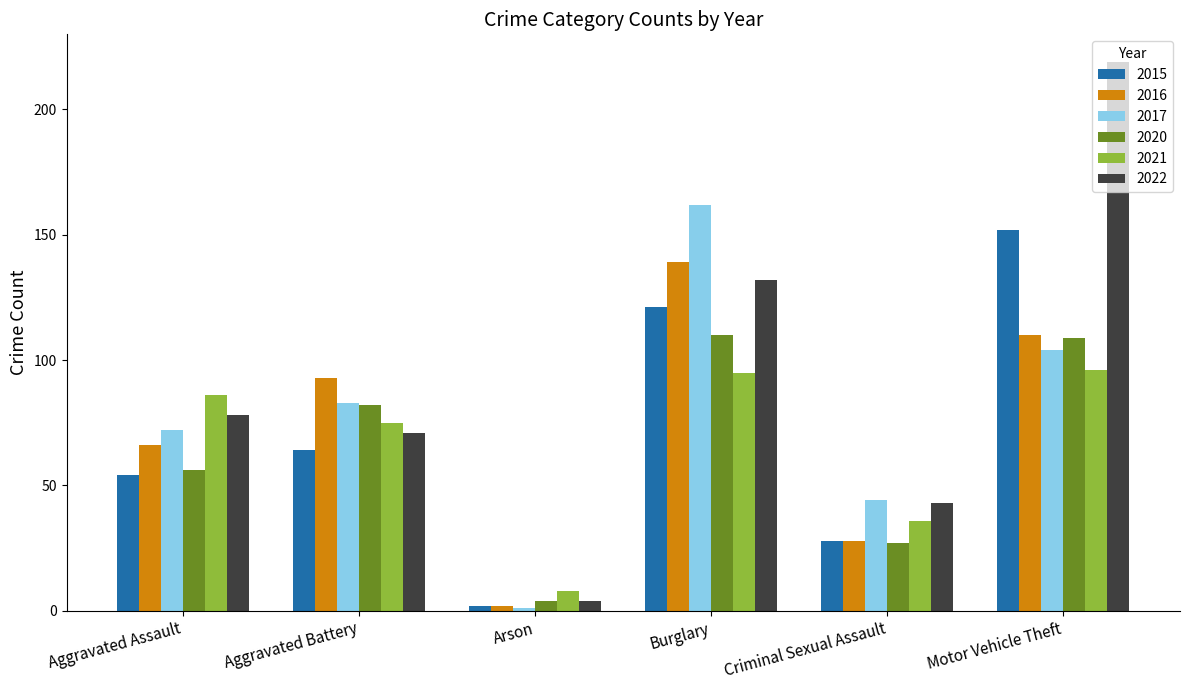

What is the average value of the 2015 series?

70